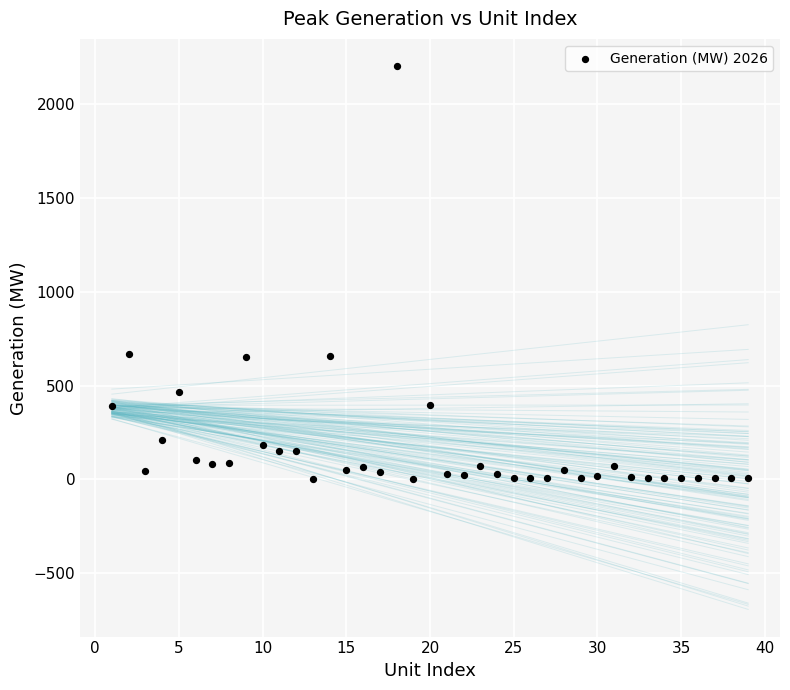

What is the range of Y values (max minus min)?

2202.1